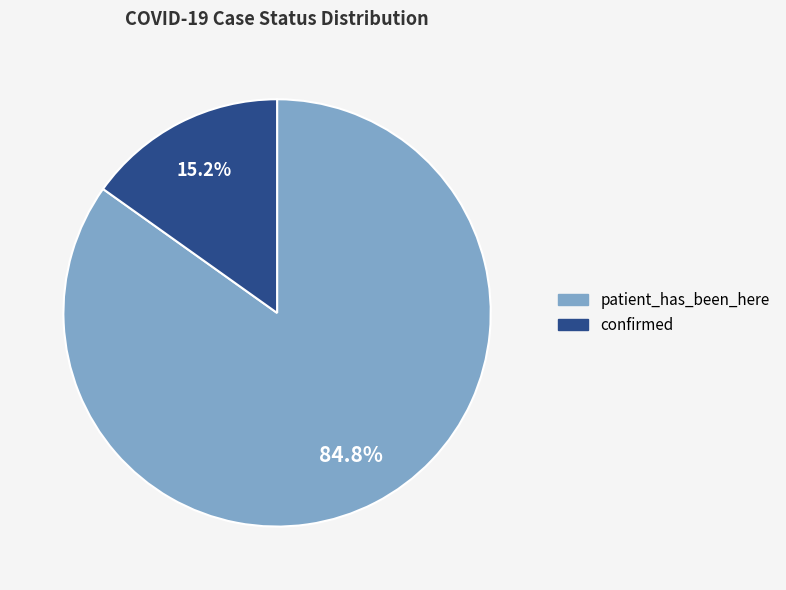

What is the majority slice?

patient_has_been_here